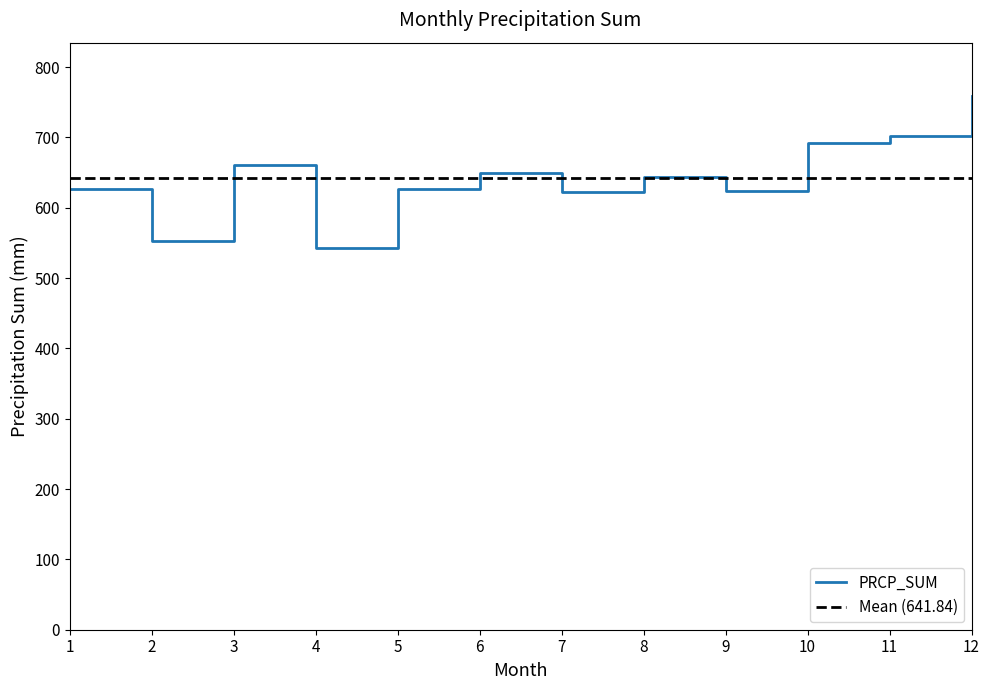

What is the greatest value displayed?

758.9